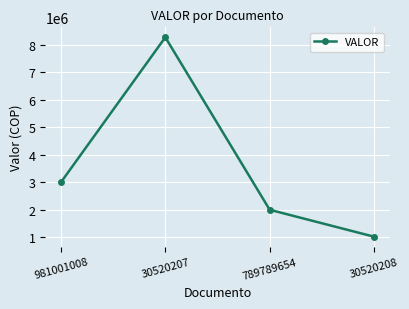

What is the greatest value displayed?

8278000